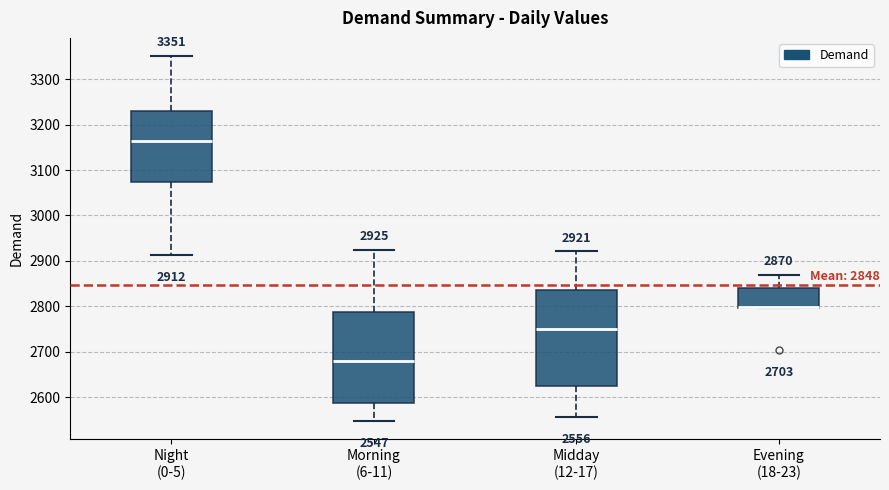

Which box is the tallest, from its lower edge to its upper edge?

Midday (12-17)